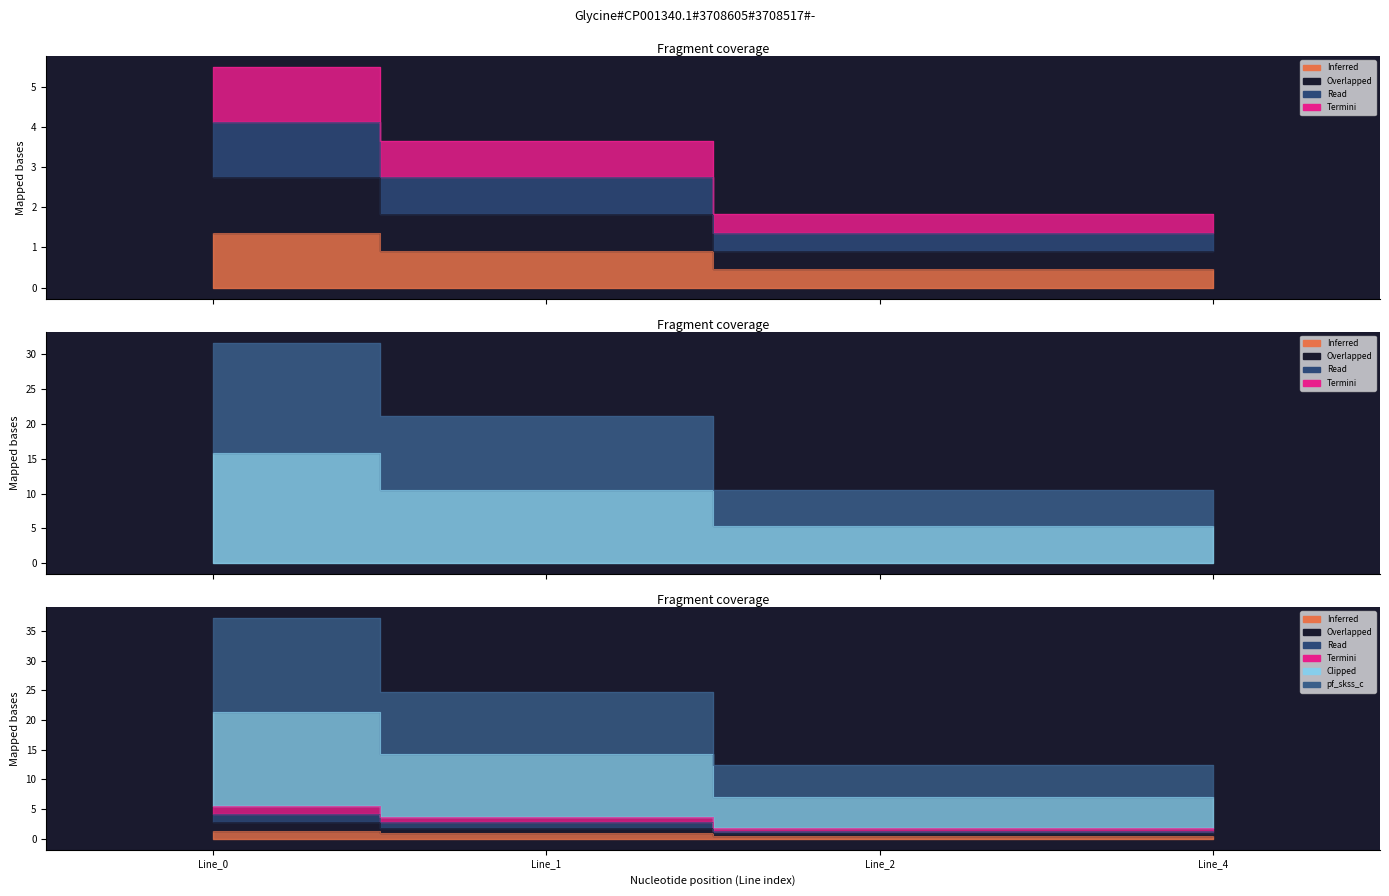

What is the difference between the highest and lowest values at Line_1?

2.7